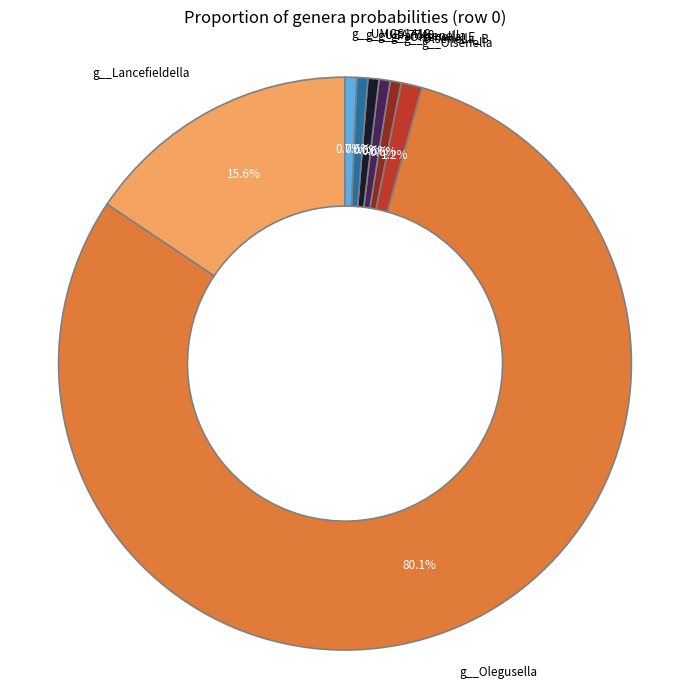

How many slices are in this pie chart?

8